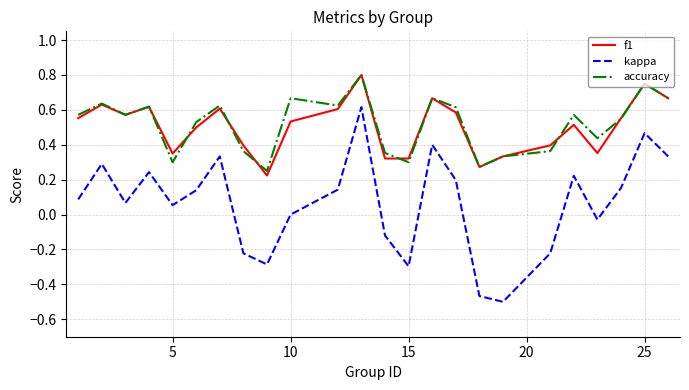

How many lines are shown in the chart?

3